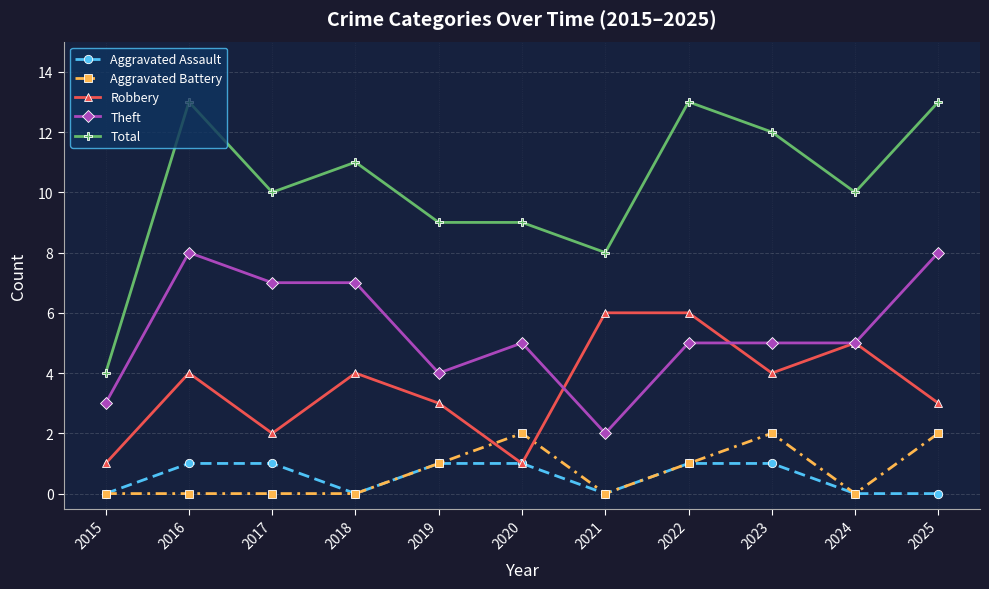

True or false: Aggravated Battery and Total cross at least once.

False